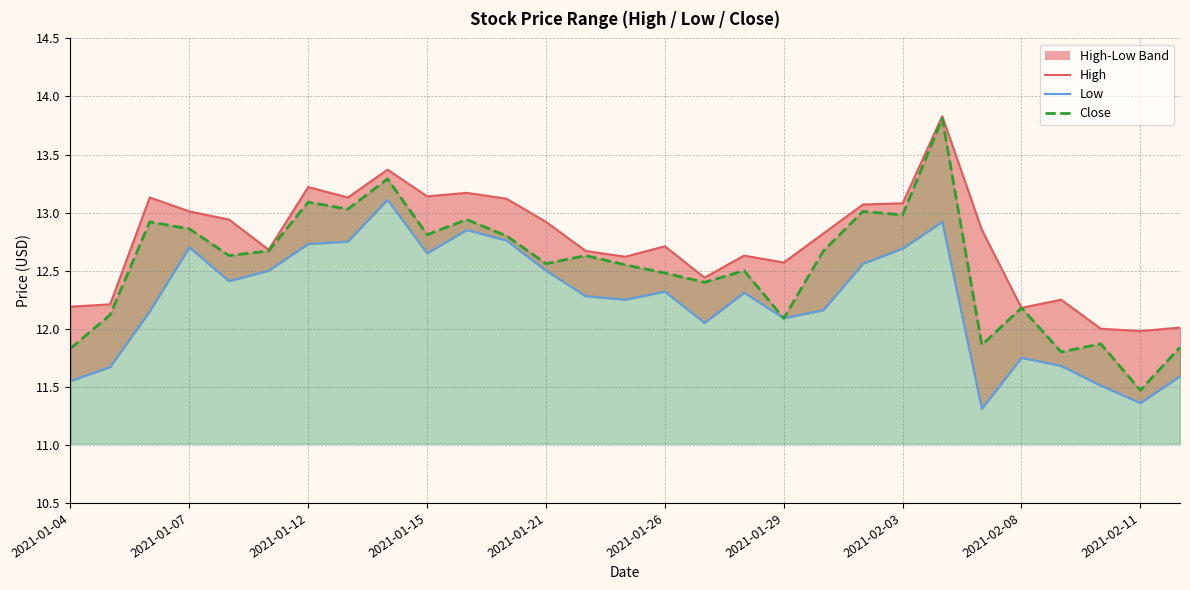

Is it true that Low equals 4.3 at 2021-02-08?

False